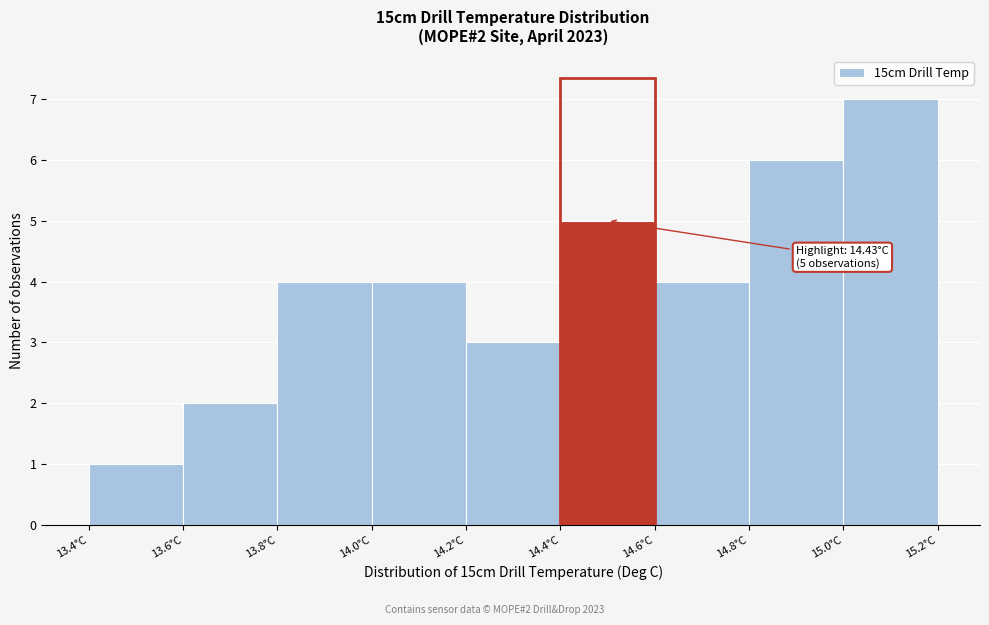

Which range on the x-axis has the tallest bar?

15.0 to 15.2